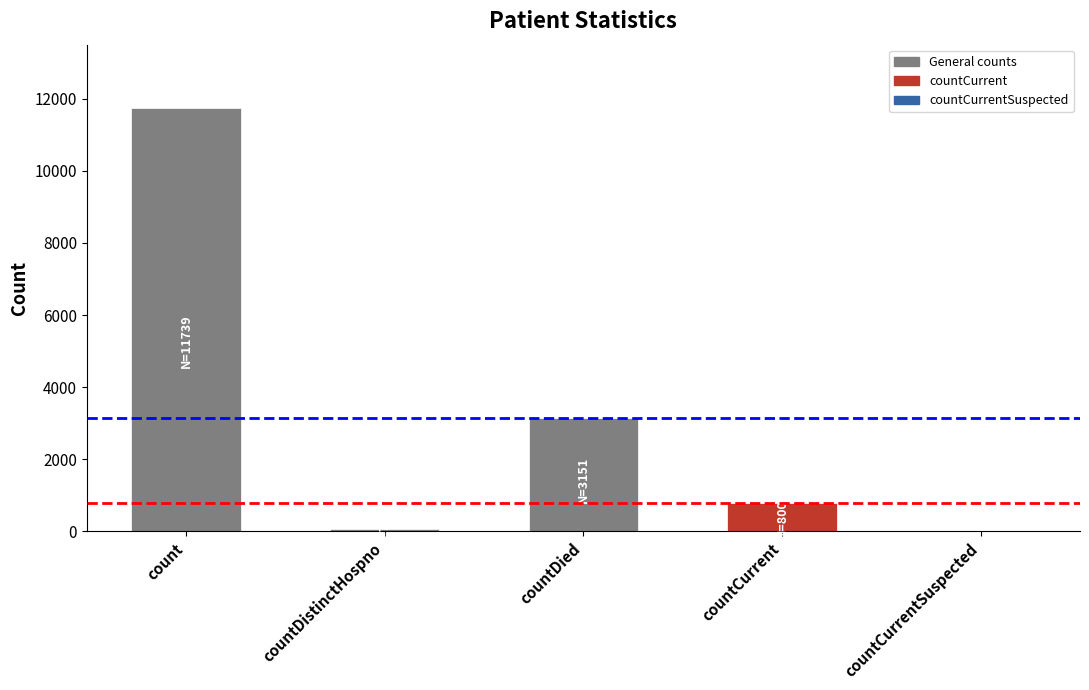

The value at count is 11739. True or false?

True